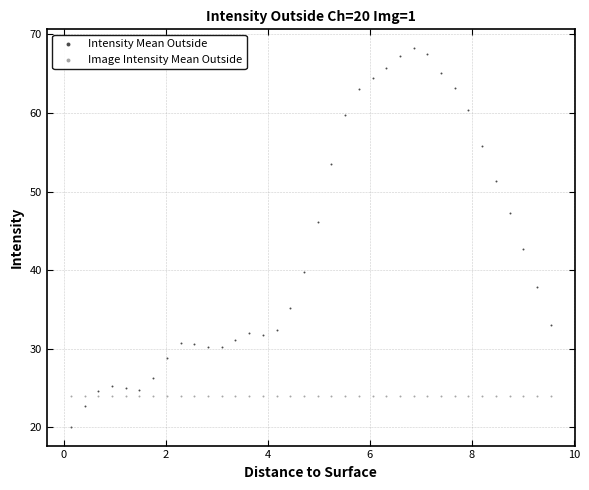

Across all series, what Y value is closest to 44?

42.7